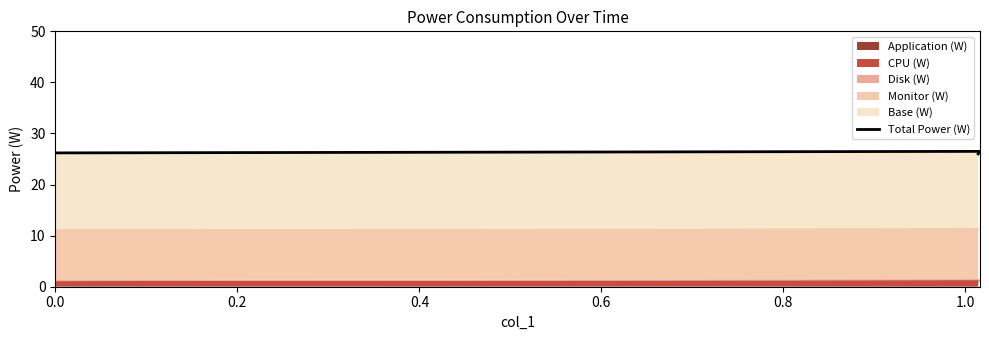

What is the difference between the values at 0.0 and 0.2?

0.3